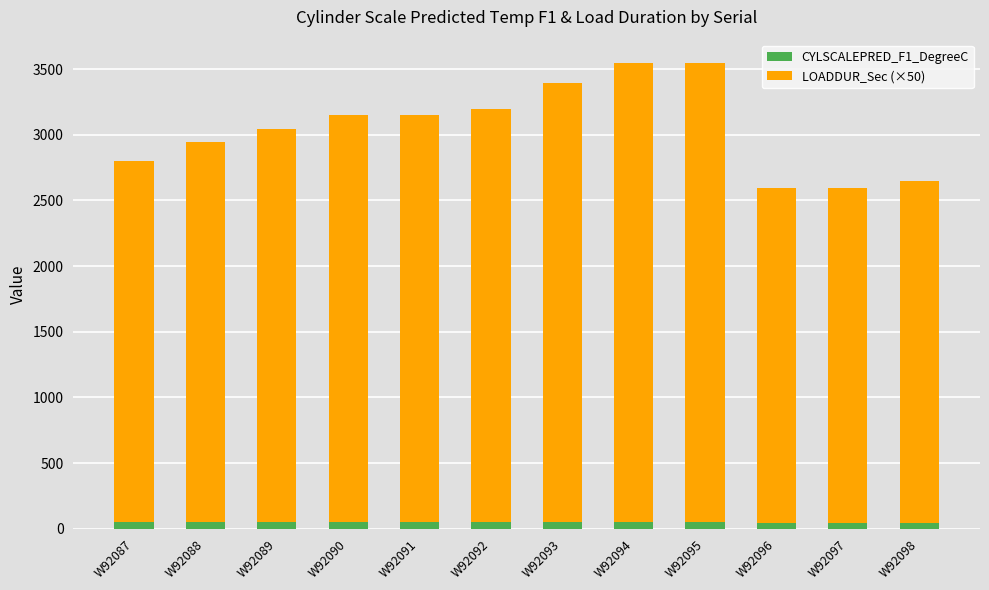

What is the sum of all CYLSCALEPRED_F1_DegreeC values?

567.3